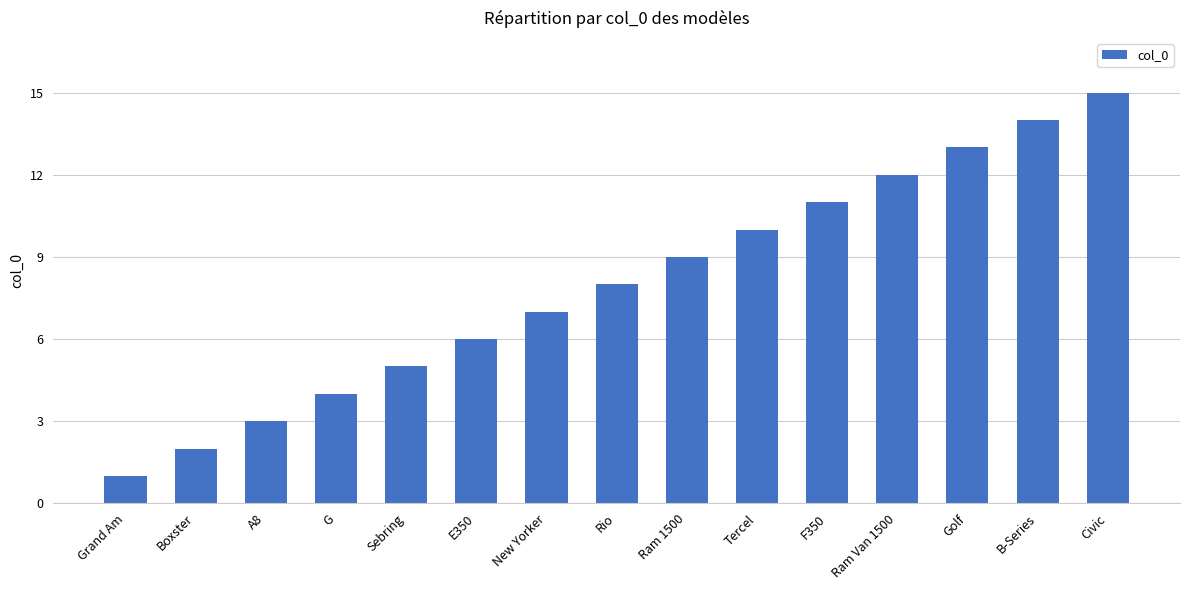

Reading left to right, list all the values displayed in this chart.

1	2	3	4	5	6	7	8	9	10	11	12	13	14	15